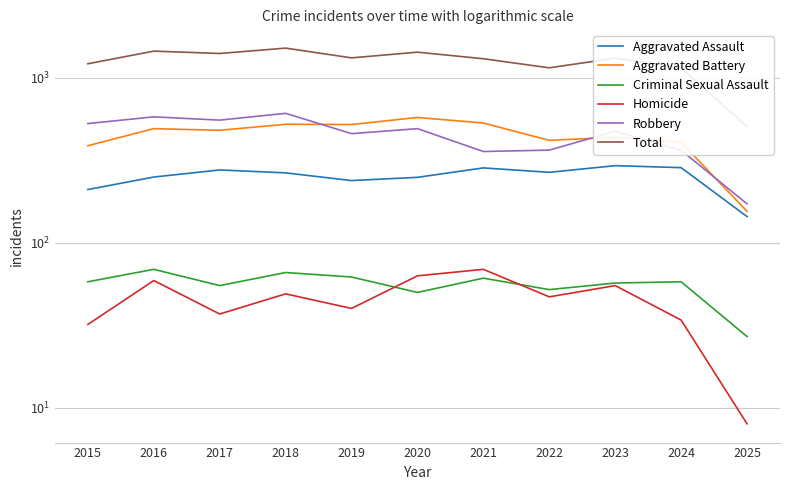

What is the difference between the Criminal Sexual Assault values at 2024 and 2019?

4